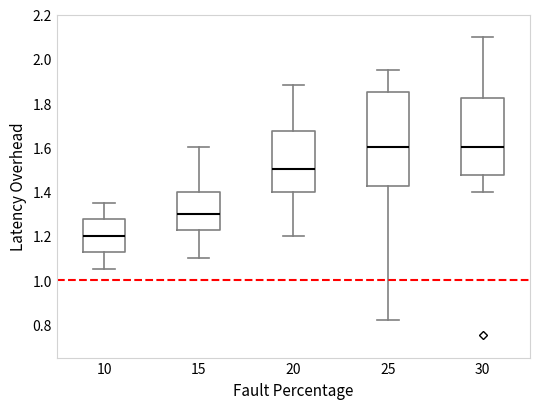

Comparing the boxes themselves (not the whiskers), which one is the tallest?

25